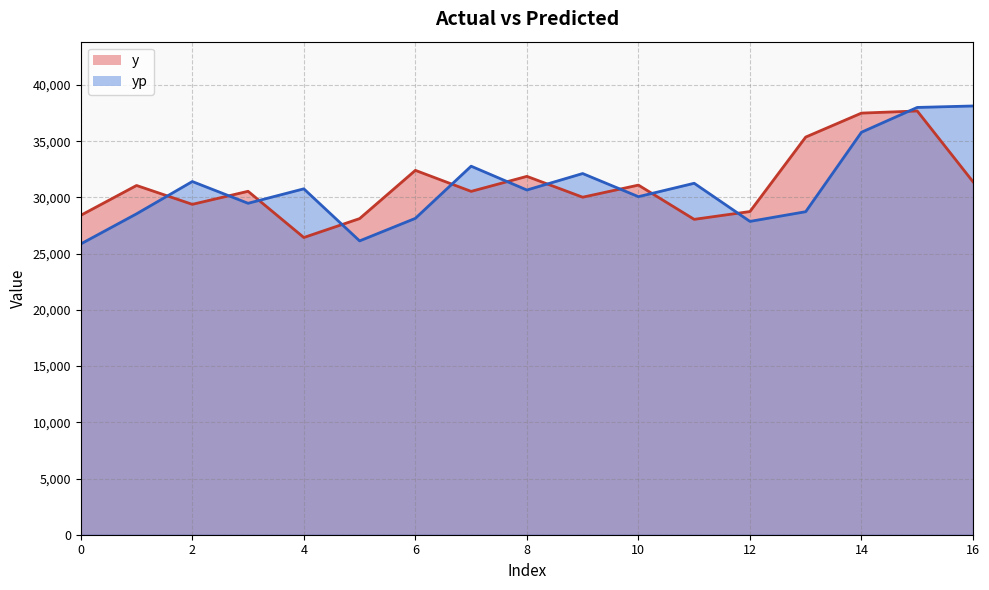

How many data points in y are above 30546?

8